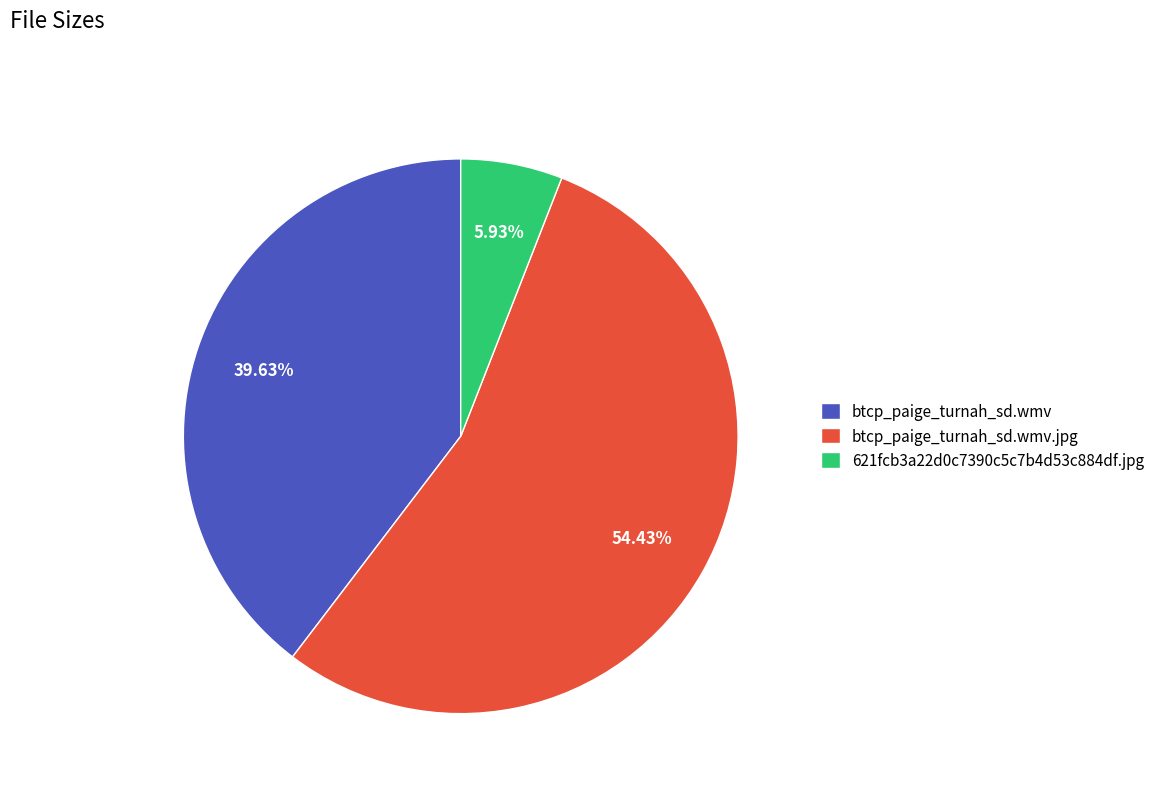

Which has a higher value, btcp_paige_turnah_sd.wmv or btcp_paige_turnah_sd.wmv.jpg?

btcp_paige_turnah_sd.wmv.jpg